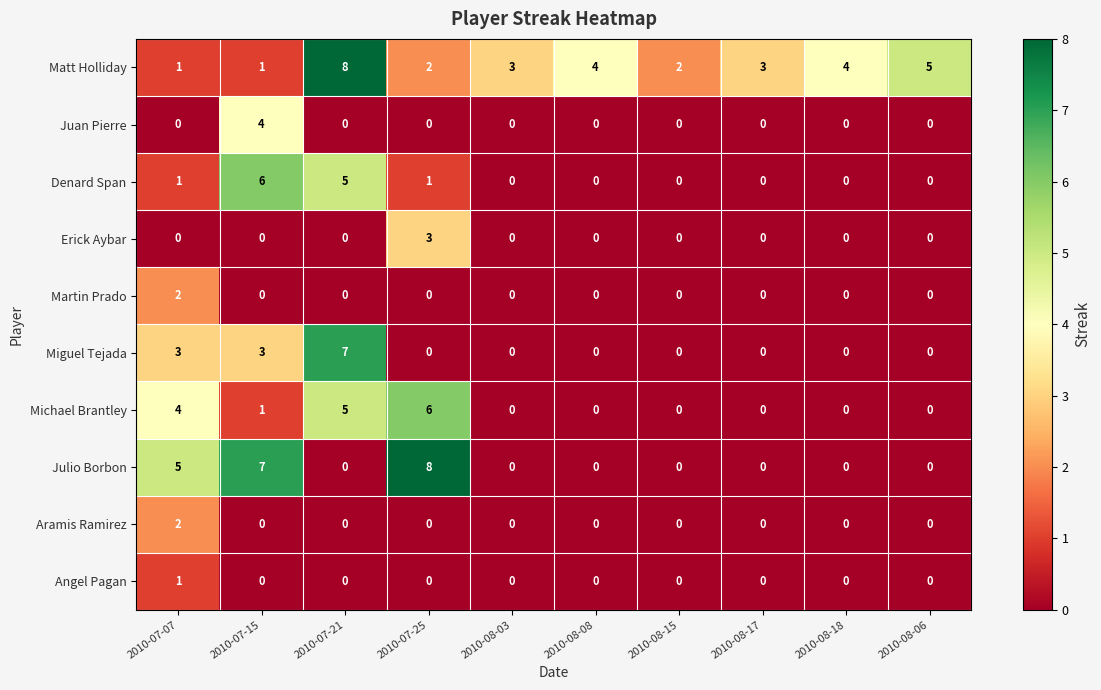

Count the number of data series in this chart.

10